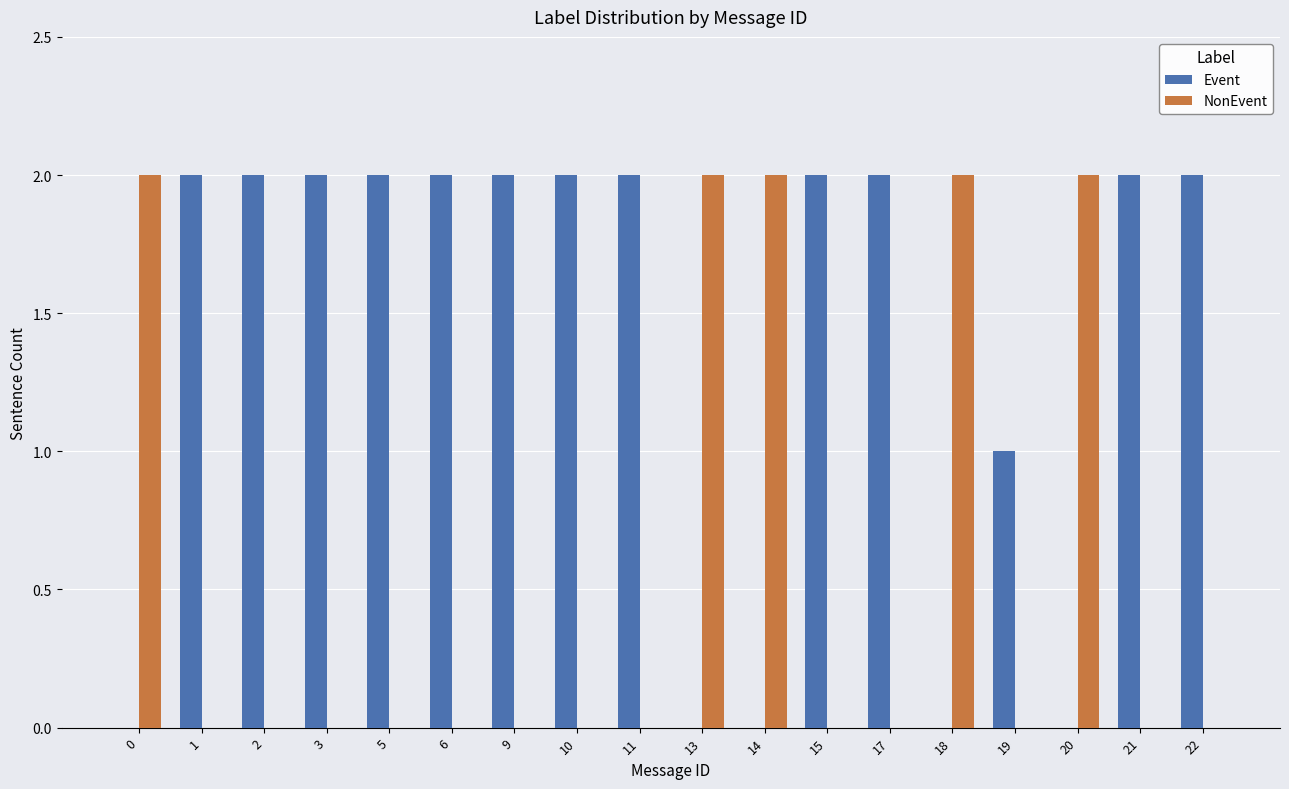

Is it true that Event equals 0 at 13?

True